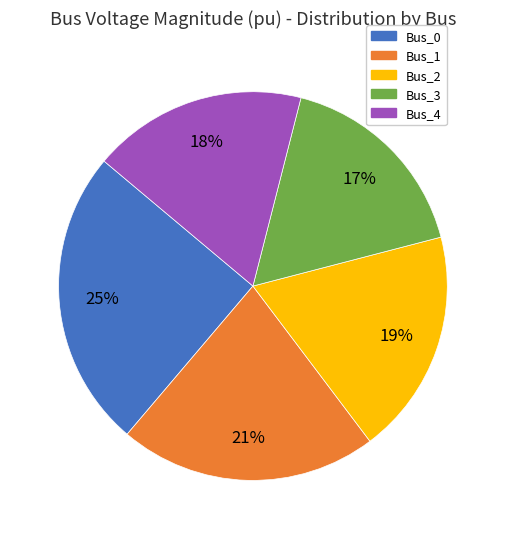

To the nearest percent, what is the combined percentage of Bus_4 and Bus_3?

35%